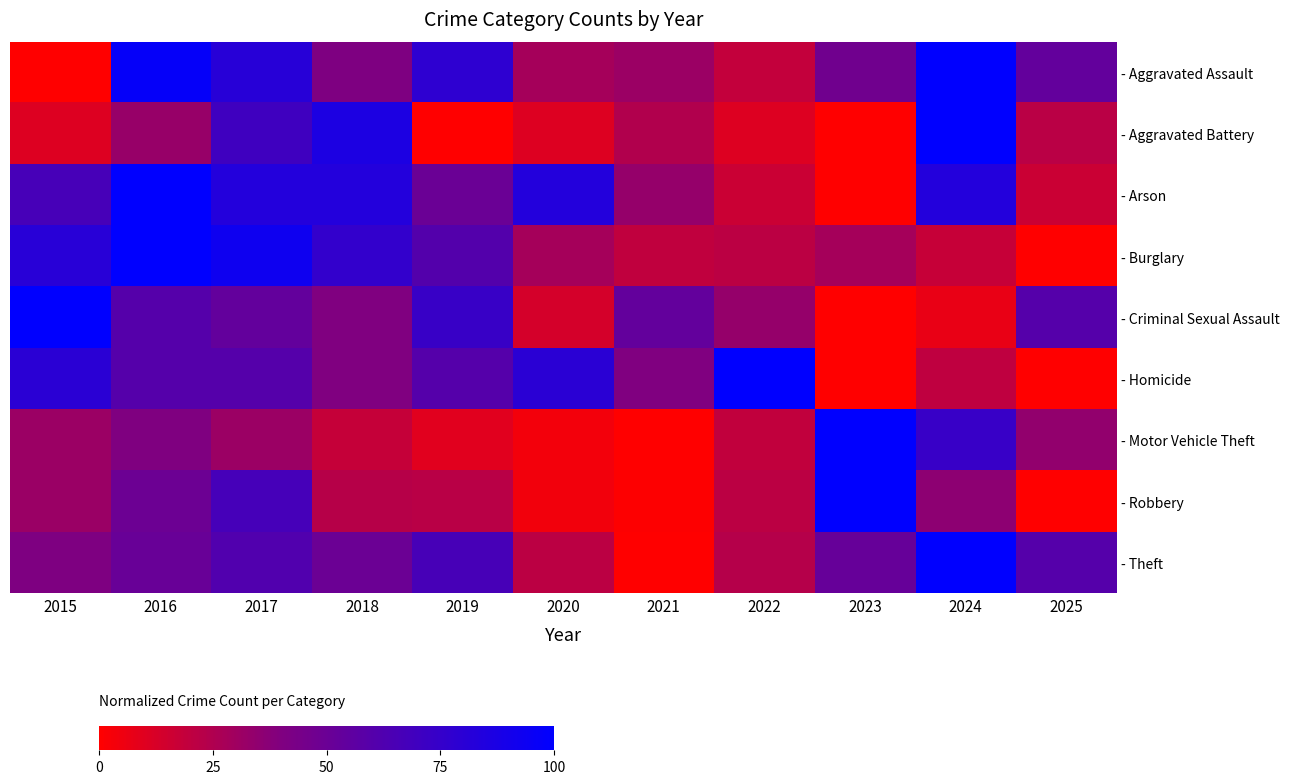

At 2017, list the series in order from largest to smallest.

- Burglary, - Arson, - Aggravated Assault, - Aggravated Battery, - Robbery, - Theft, - Homicide, - Criminal Sexual Assault, - Motor Vehicle Theft